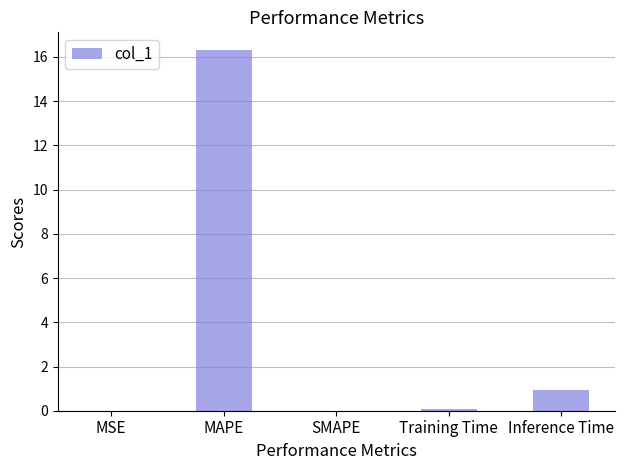

What is the maximum value shown in the chart?

16.3